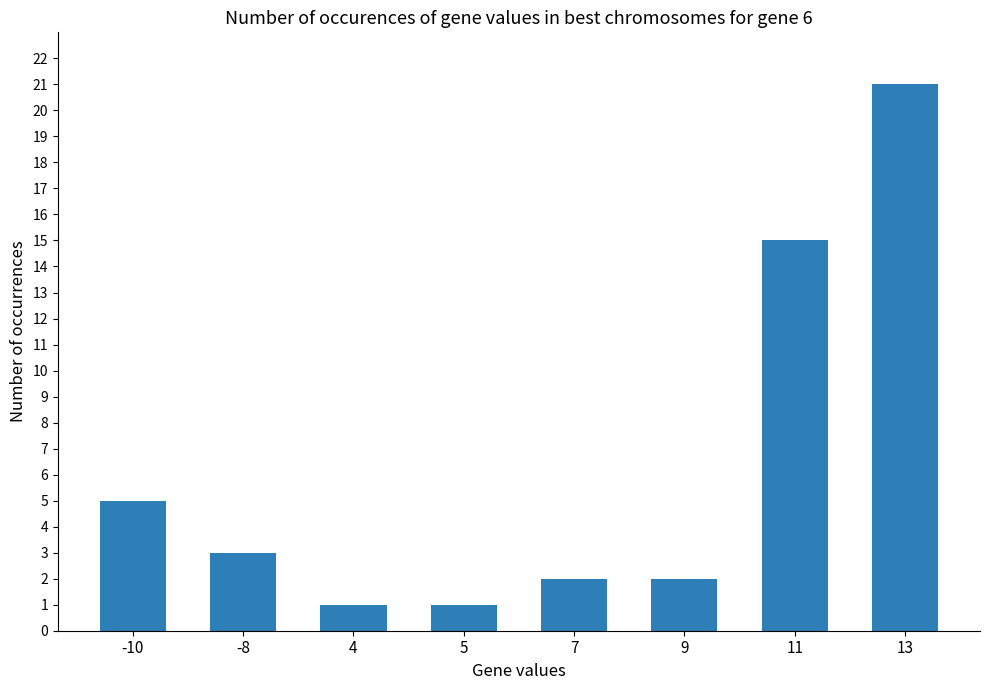

Which category has the highest value across all series?

13